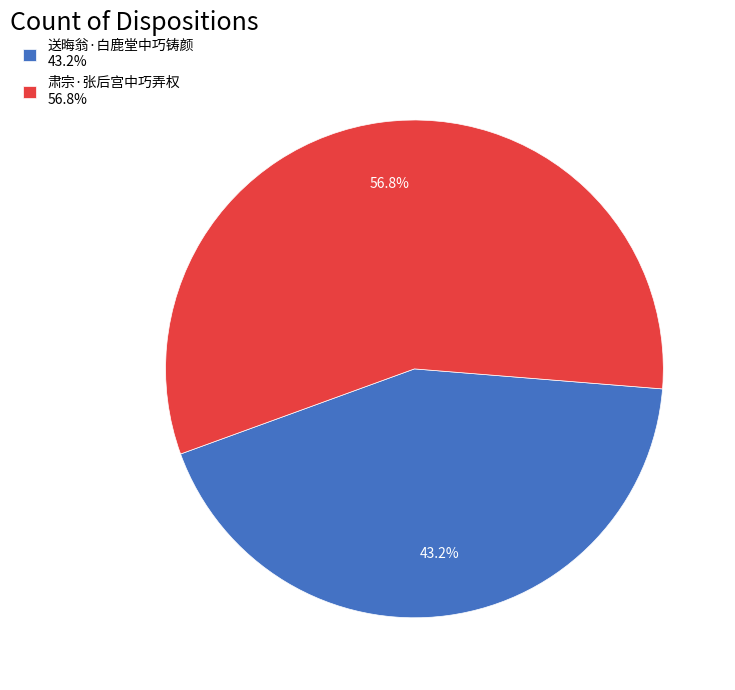

Do 肃宗·张后宫中巧弄权 and 送晦翁·白鹿堂中巧铸颜 together represent more than half of the pie?

Yes